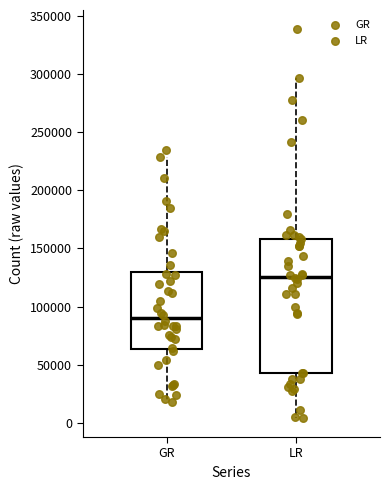

Reading left to right, transcribe this box plot: for each box, give where its median line is, the range the box spans, and where its two whiskers end, as read against the y-axis. The values are not printed on the chart, so give them approximately, as read against the axis.

GR: median 90000, box 65000 to 130000, whiskers 20000 to 230000
LR: median 125000, box 45000 to 160000, whiskers 5000 to 295000